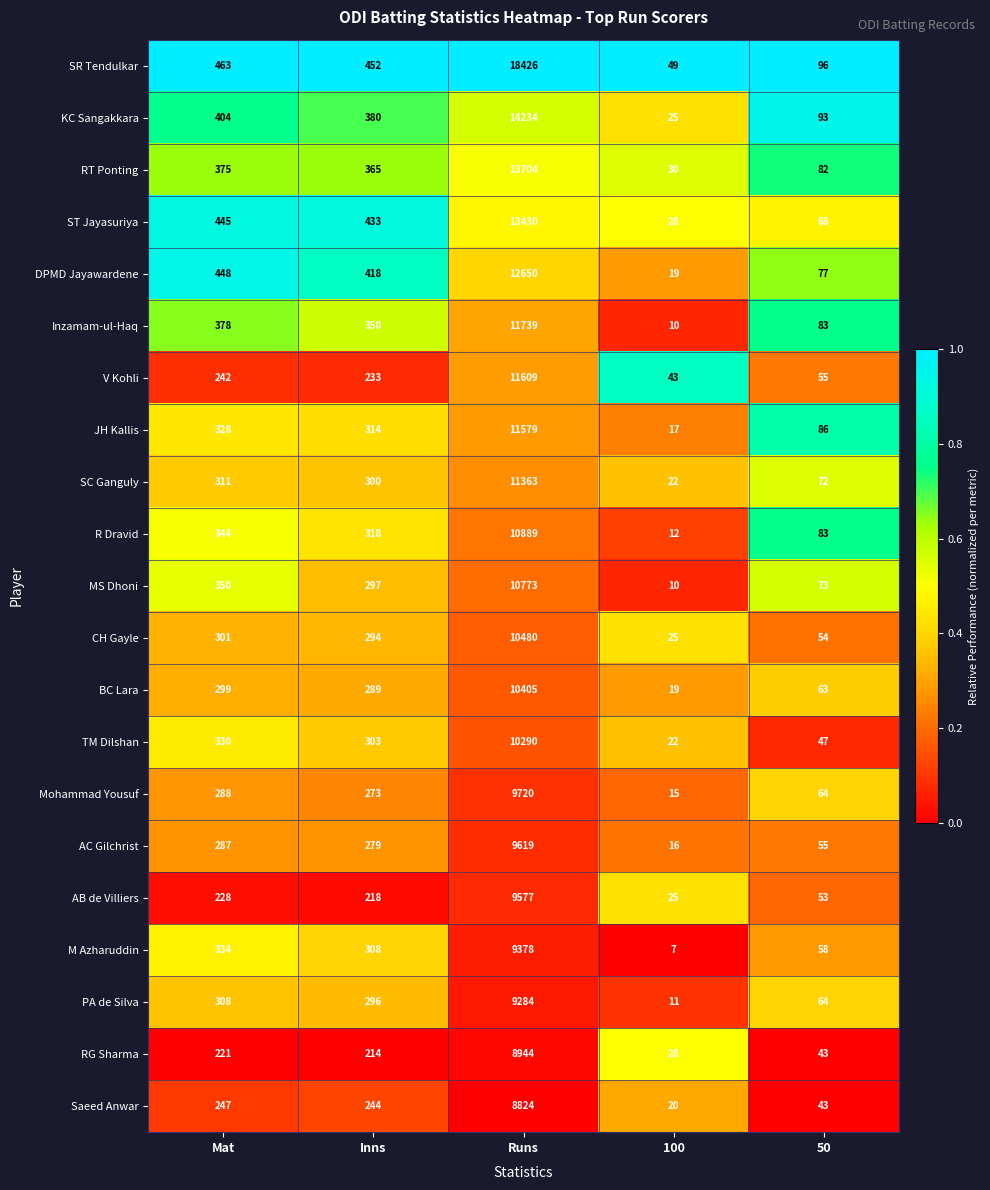

Where does the AC Gilchrist series first go above 279?

Mat